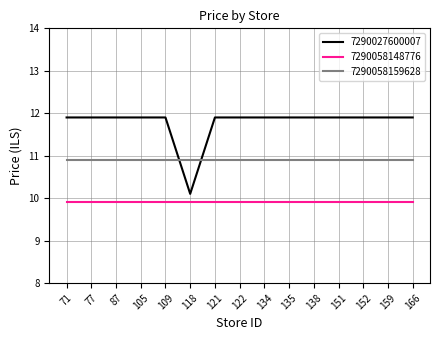

What are all the series names shown in the legend?

7290027600007, 7290058148776, 7290058159628